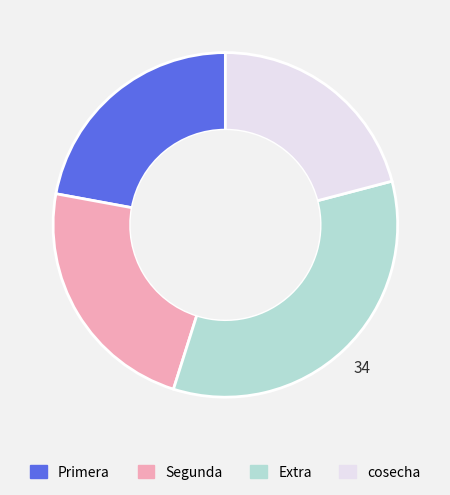

Do Extra and cosecha together represent more than half of the pie?

Yes